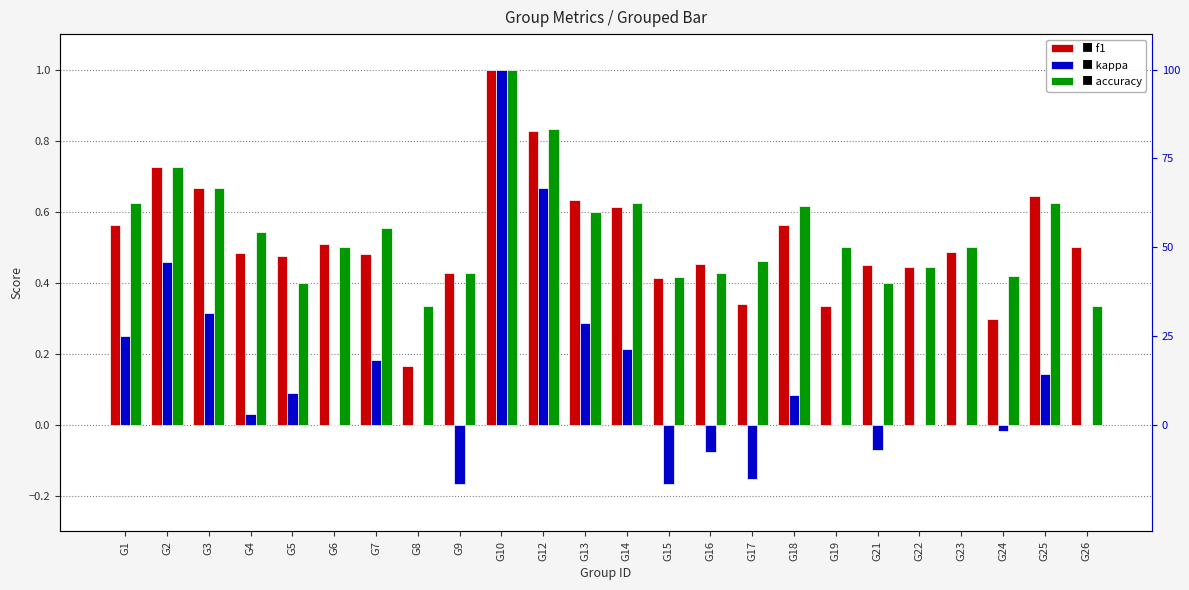

At which label is f1 closest to 0?

G8